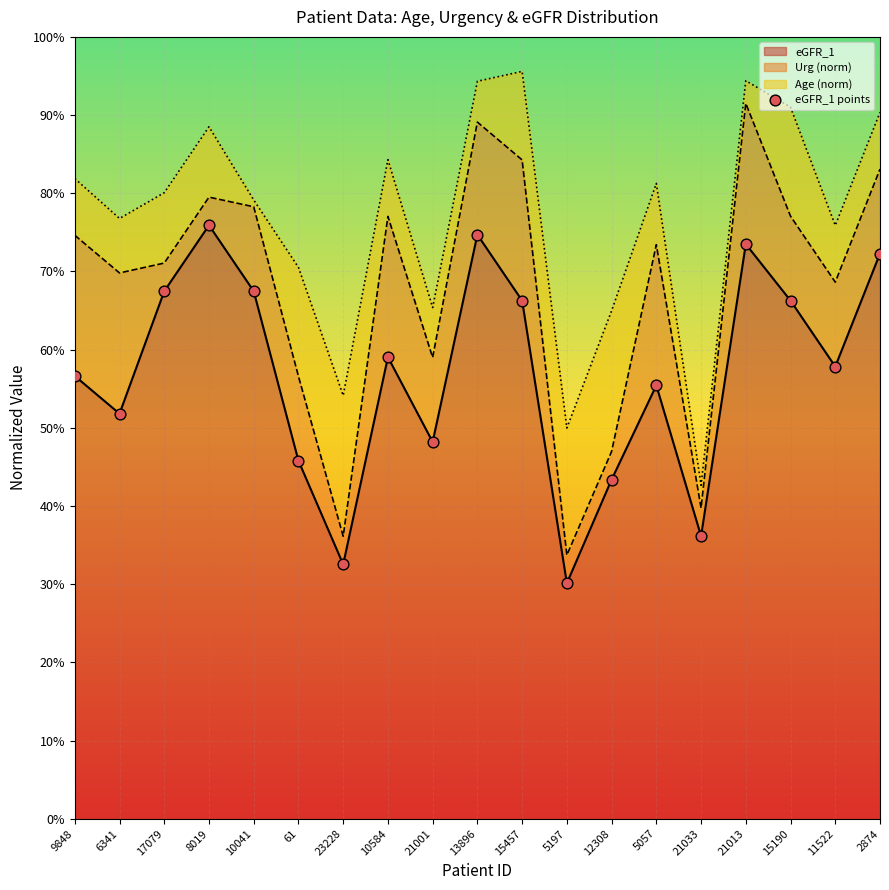

What is the change in value from 8019 to 23228?

-0.4